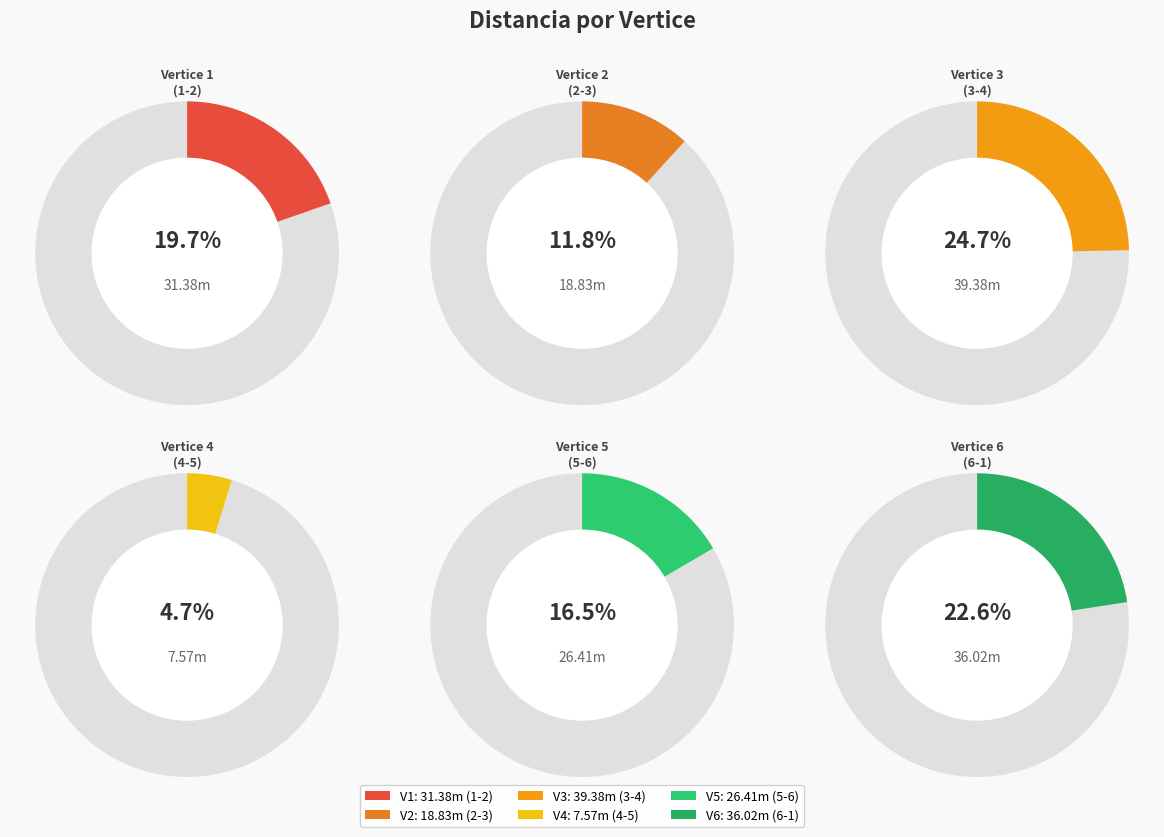

Is it true that 6 is 23% of the pie?

True